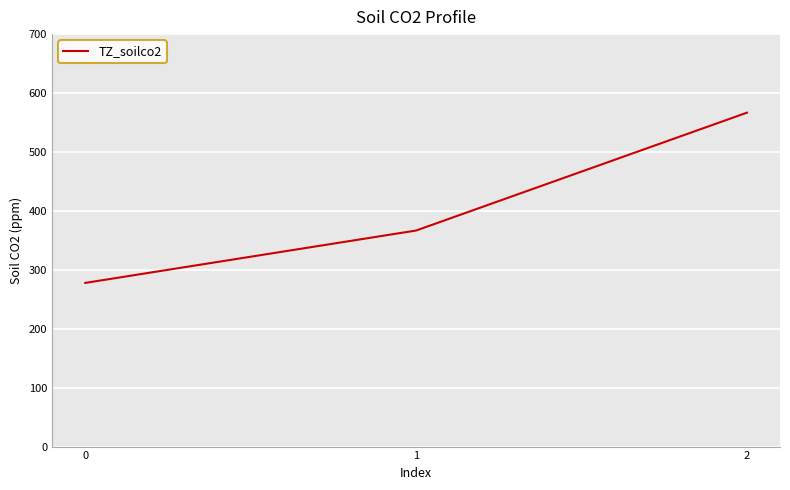

What is the difference between the values at 1 and 0?

88.9